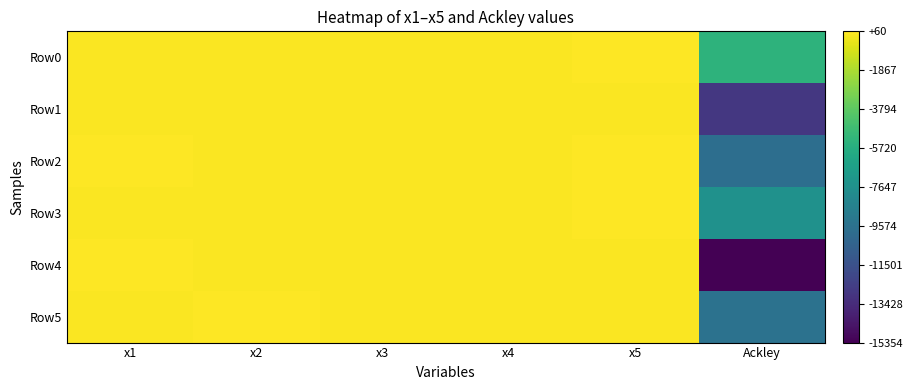

Reading left to right, what are all the values shown in this chart?

Row0: x1=-27.3	x2=-57.0	x3=-21.5	x4=-13.1	x5=27.6	Ackley=-5390.7
Row1: x1=-57.9	x2=-33.7	x3=-57.8	x4=-39.6	x5=-58.9	Ackley=-12870.4
Row2: x1=53.2	x2=-52.0	x3=-26.2	x4=-13.6	x5=58.3	Ackley=-9812.3
Row3: x1=-27.5	x2=-52.1	x3=-22.1	x4=-13.6	x5=58.5	Ackley=-7570.8
Row4: x1=60.0	x2=-56.5	x3=-59.6	x4=-37.7	x5=-59.9	Ackley=-15354.3
Row5: x1=-55.3	x2=2.2	x3=-57.8	x4=-12.1	x5=-54.5	Ackley=-9524.2